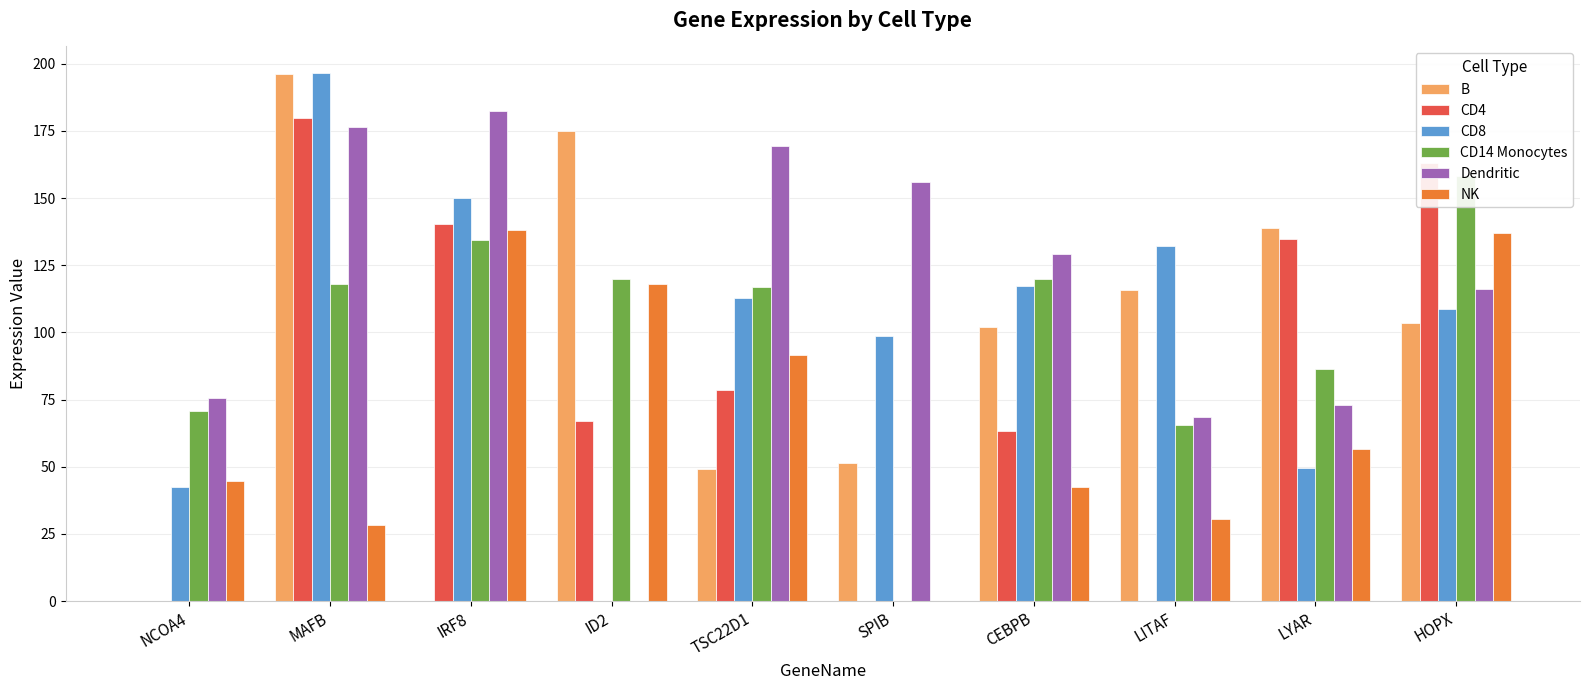

At which label does CD8 reach its minimum?

ID2